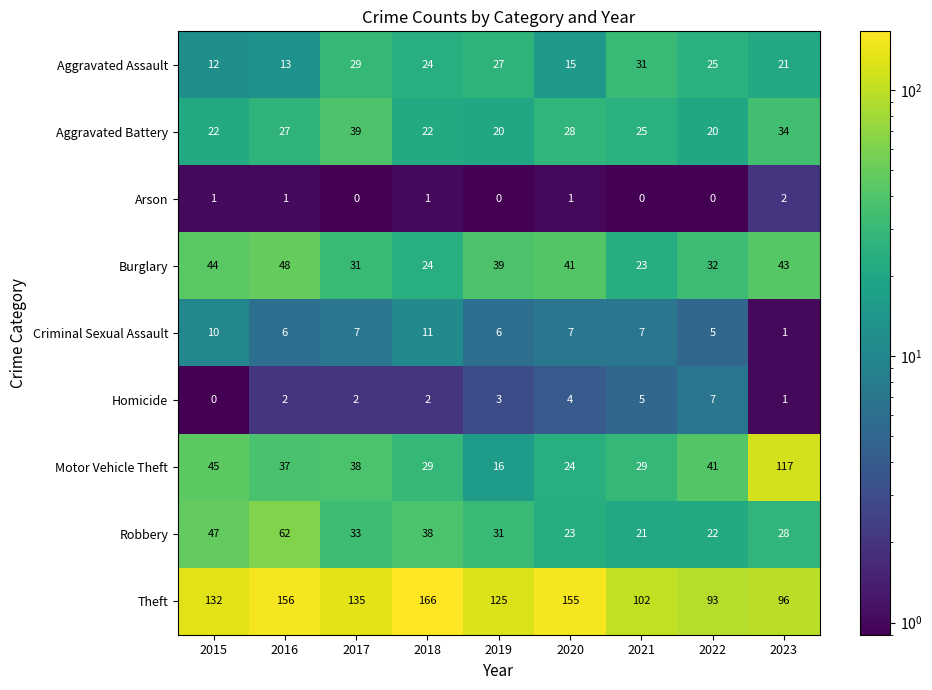

True or false: Arson has a value of 2 at 2020.

False